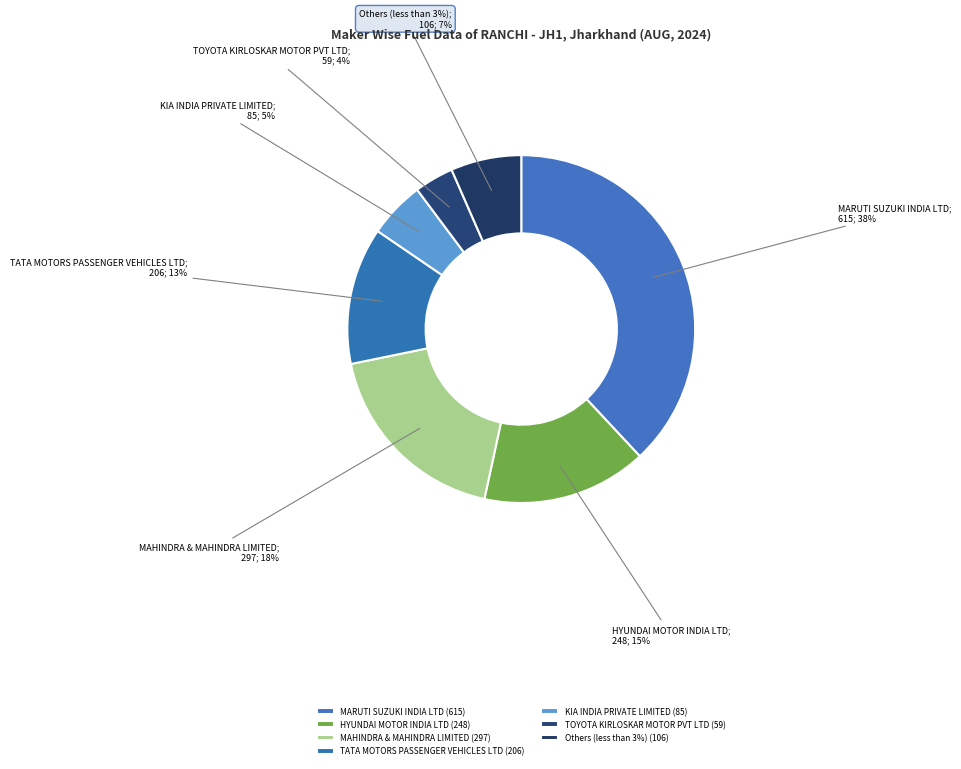

To the nearest percent, what portion does SKODA AUTO VOLKSWAGEN INDIA PVT LTD represent?

2%